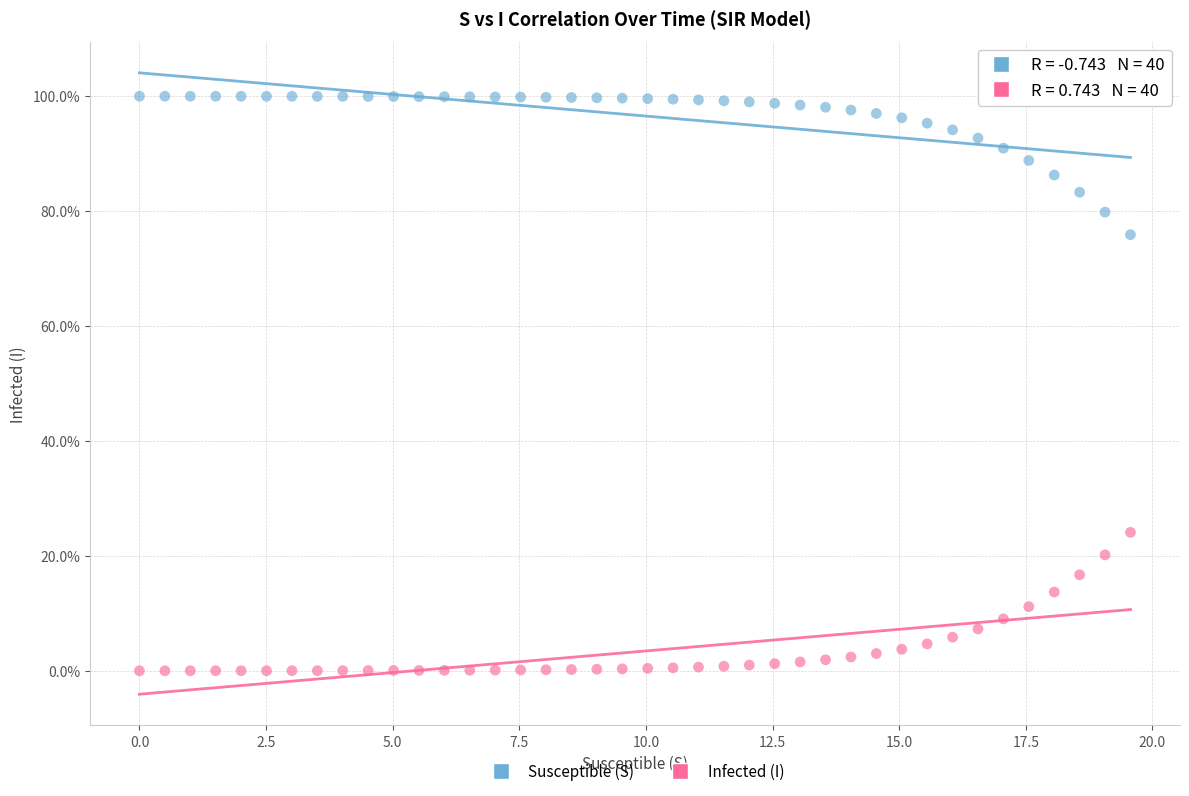

What are all the series names shown in the legend?

Susceptible (S), Infected (I)